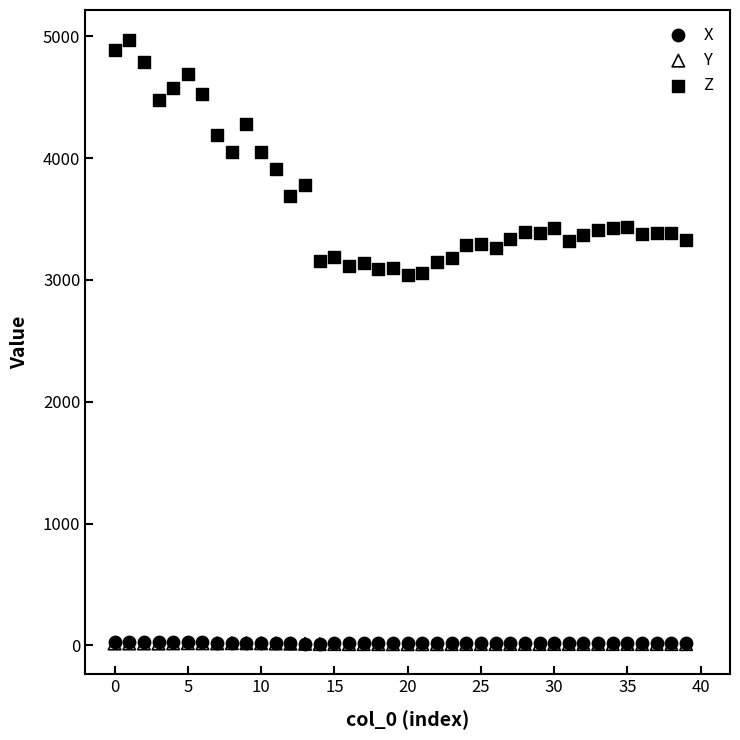

Which series has the largest Y range (max minus min)?

Z